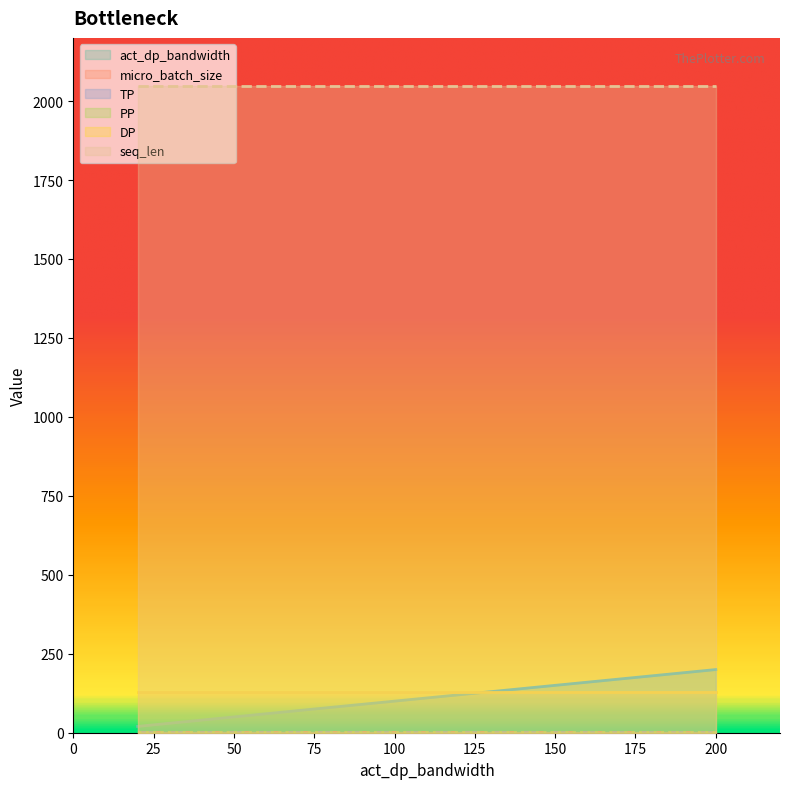

What is the maximum value for micro_batch_size?

1